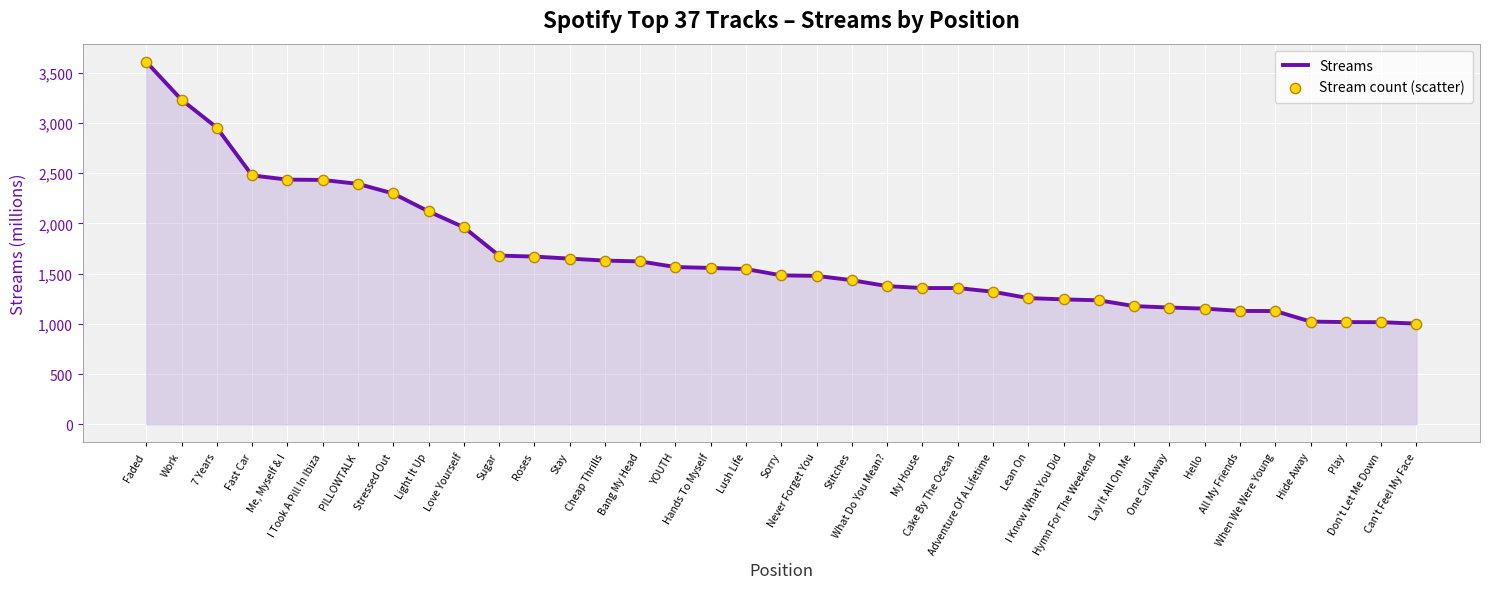

What is the difference between the maximum and minimum values?

2606